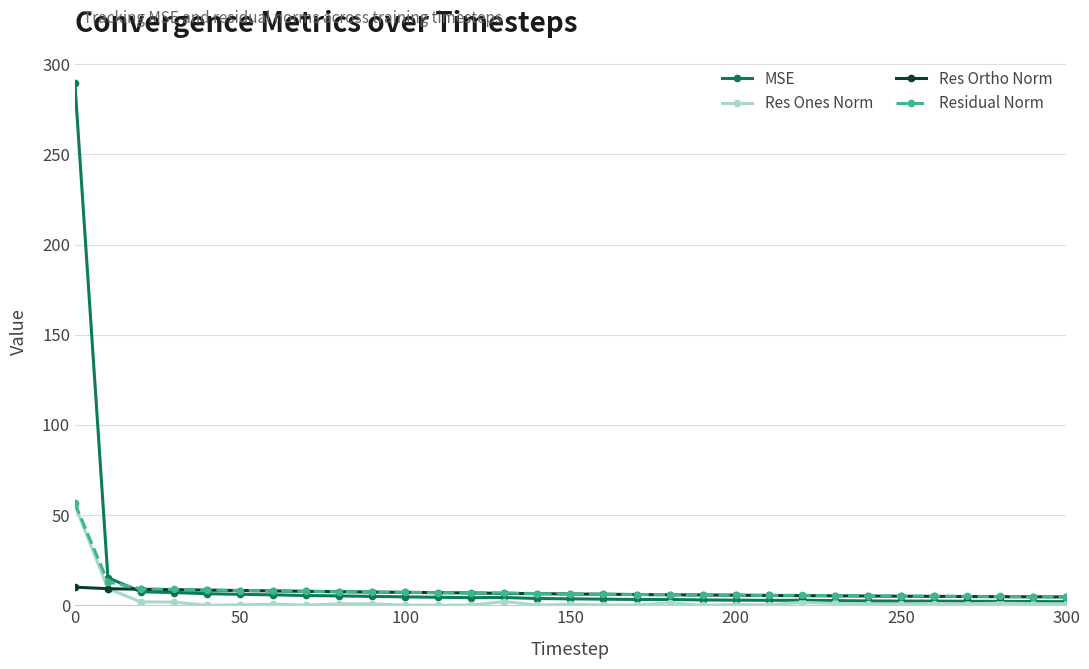

Which series has the largest range (max minus min)?

MSE